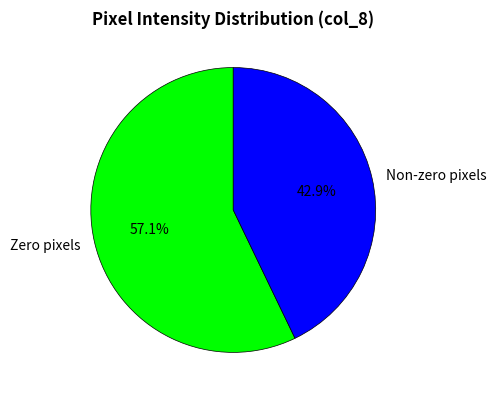

How many slices are in this pie chart?

2